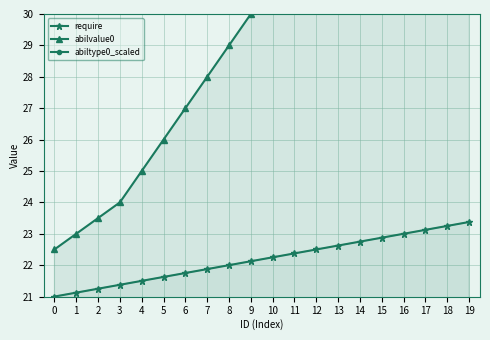

What is the value of the abilvalue0 point at the 18th from the left?

38.0